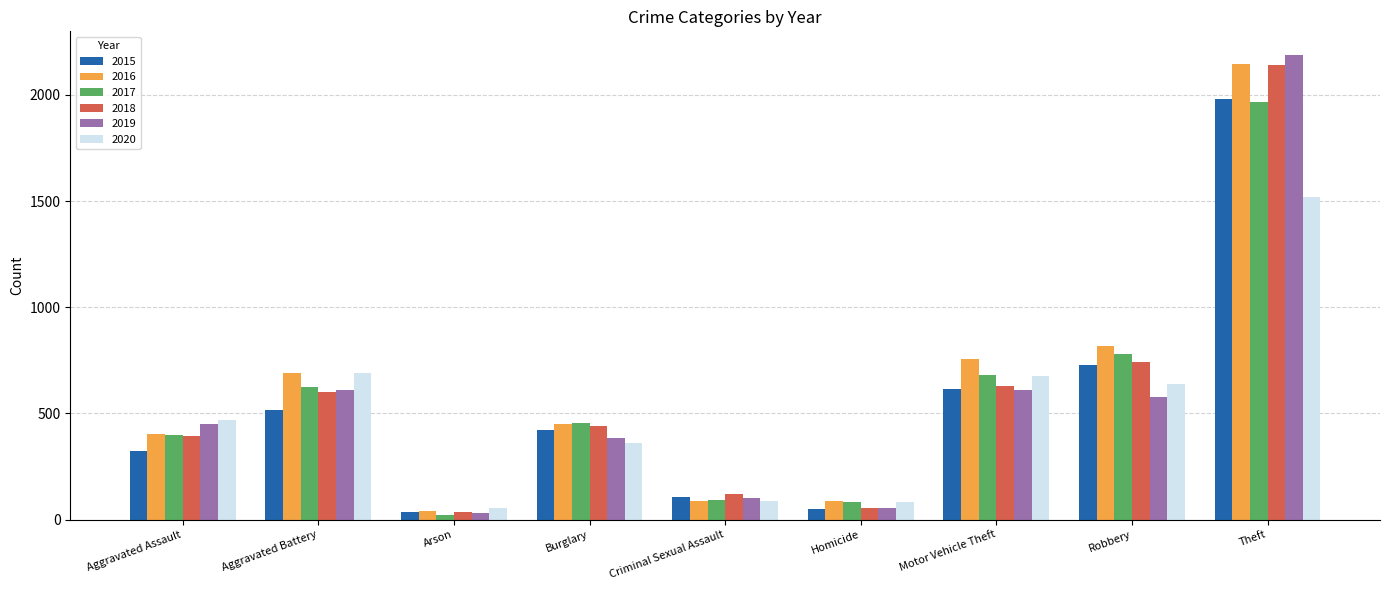

Between Burglary and Robbery, which series saw the biggest shift?

2016